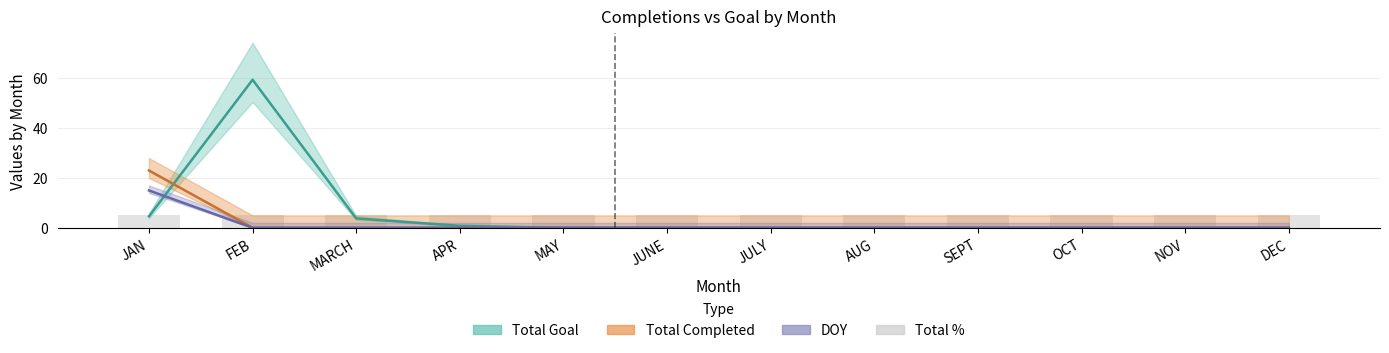

At which label is DOY closest to 7?

FEB